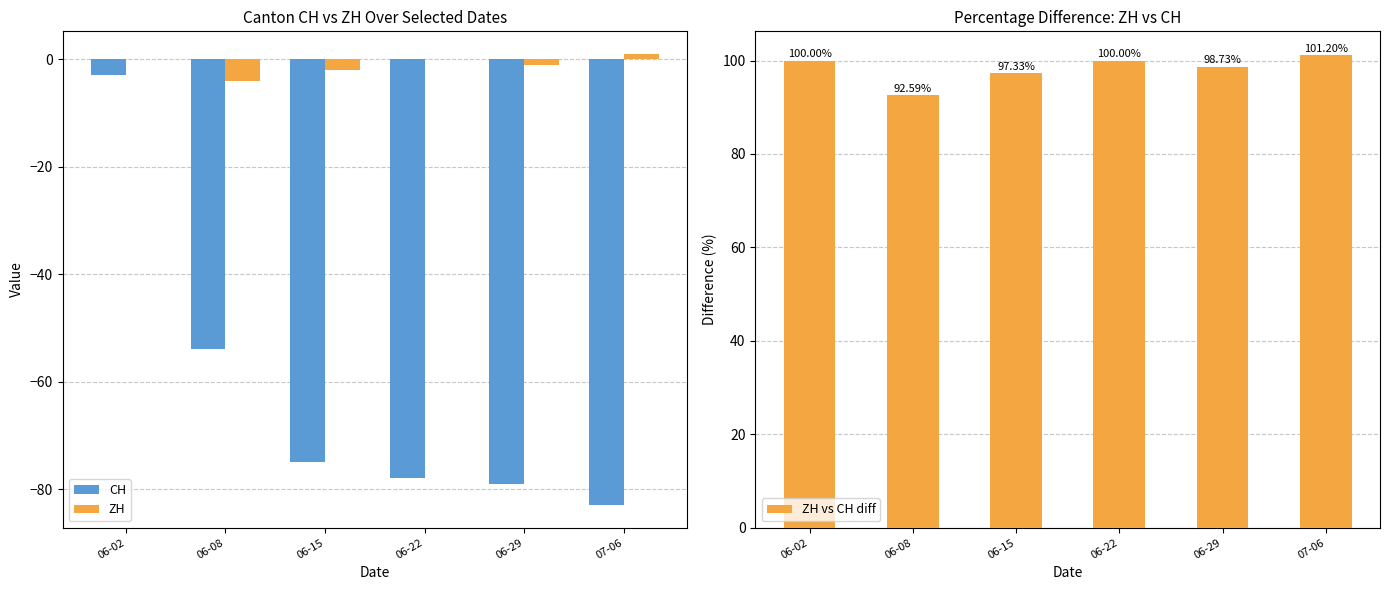

What position from the left is 07-06?

6